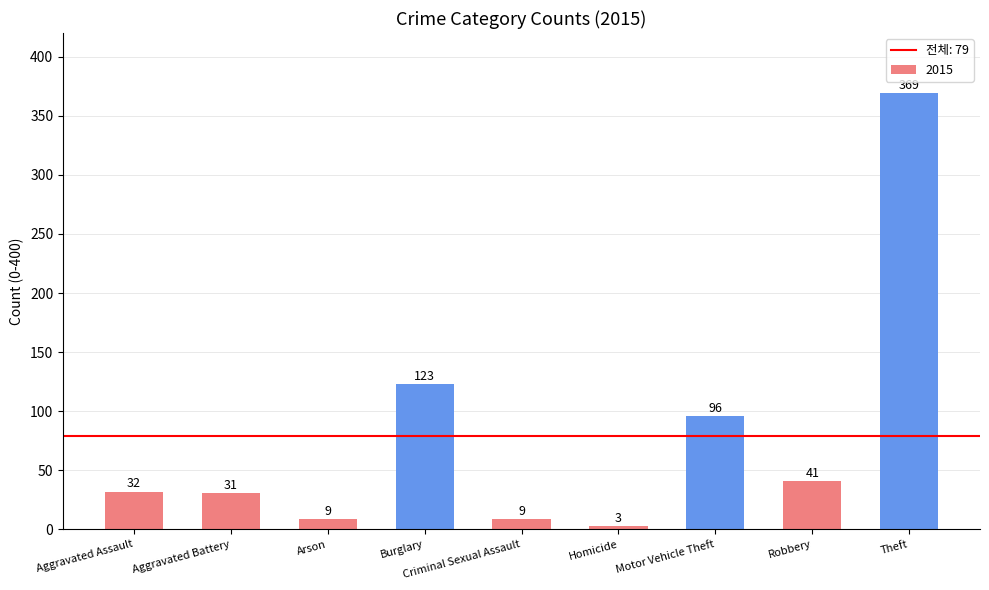

Between Motor Vehicle Theft and Robbery, which is larger?

Motor Vehicle Theft